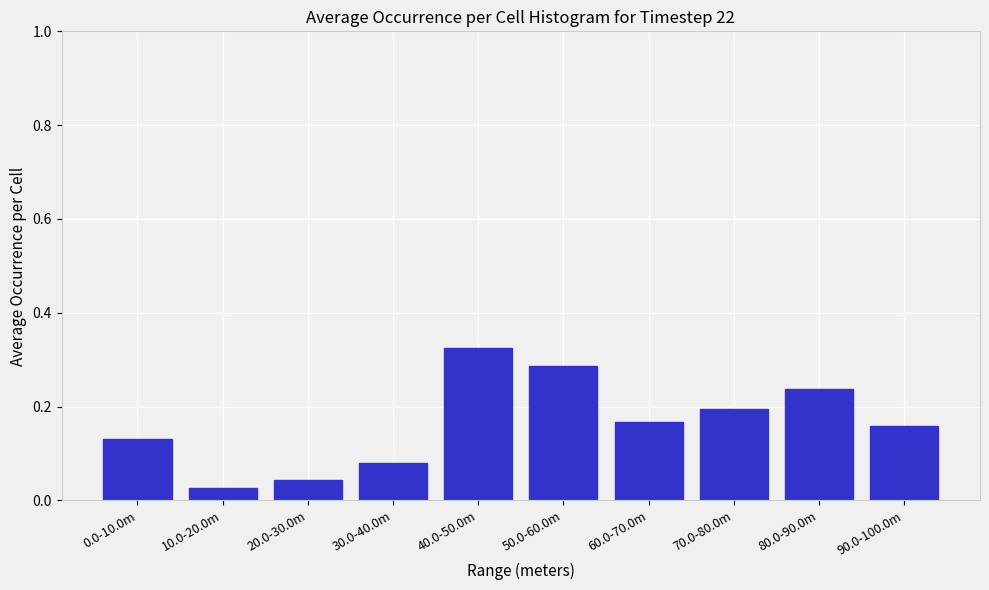

The value at 60.0-70.0m is 0.3. True or false?

False